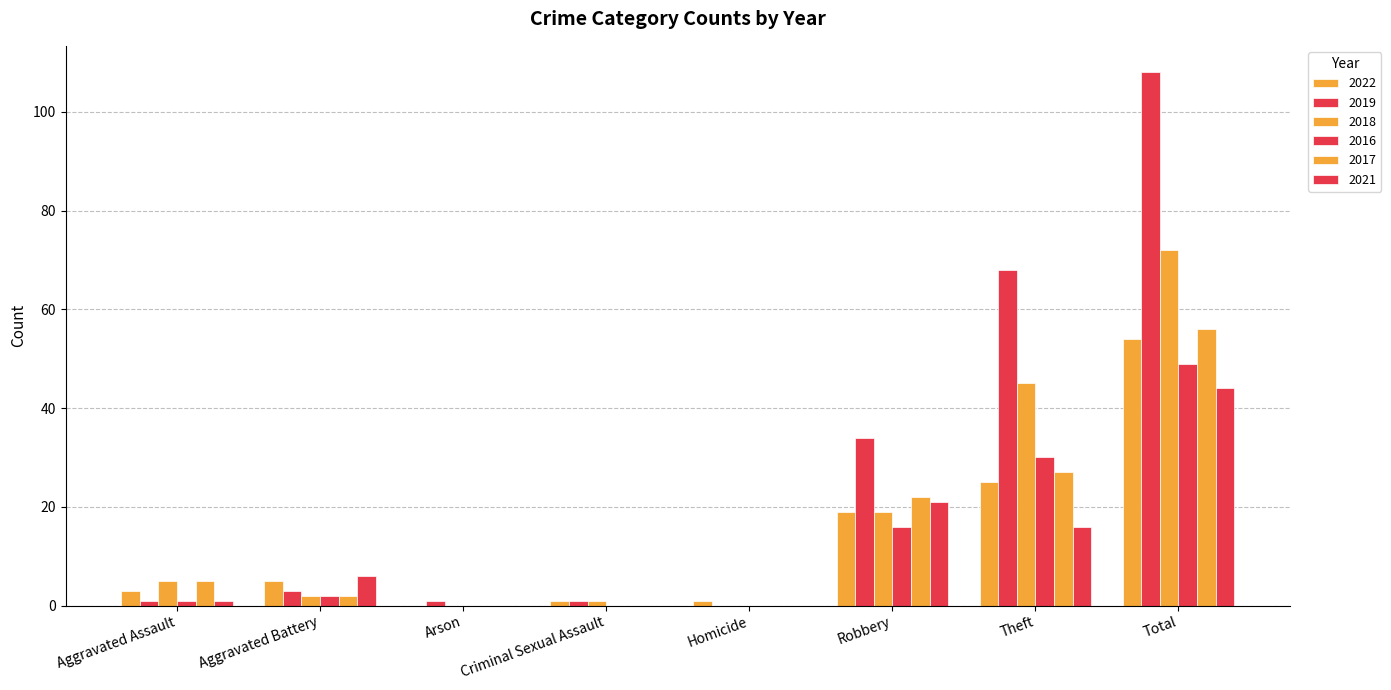

Count the number of categories in the chart.

8